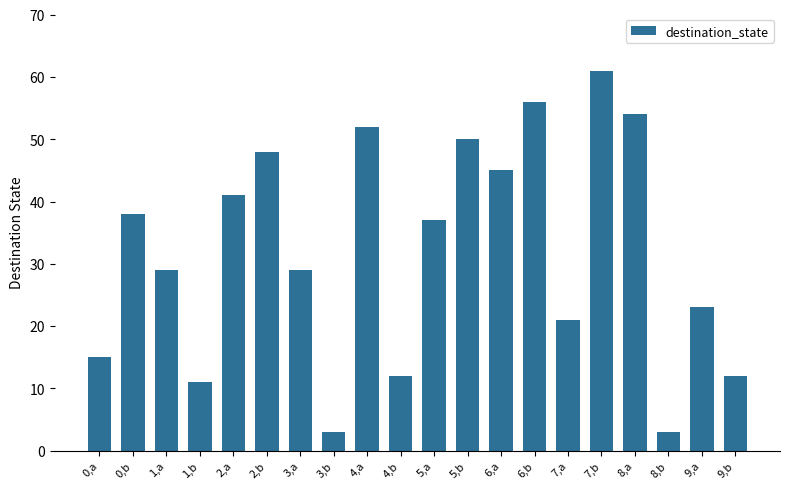

What is the value of the 8th bar from the left?

3